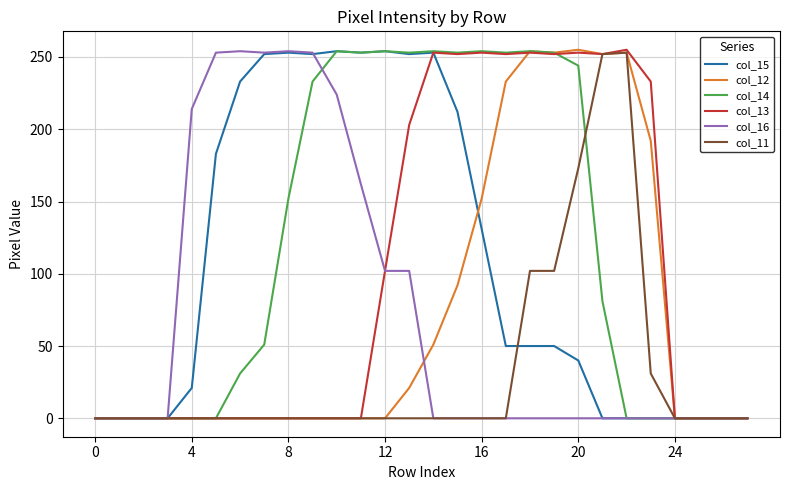

Does the chart display data point markers on the line(s)?

No